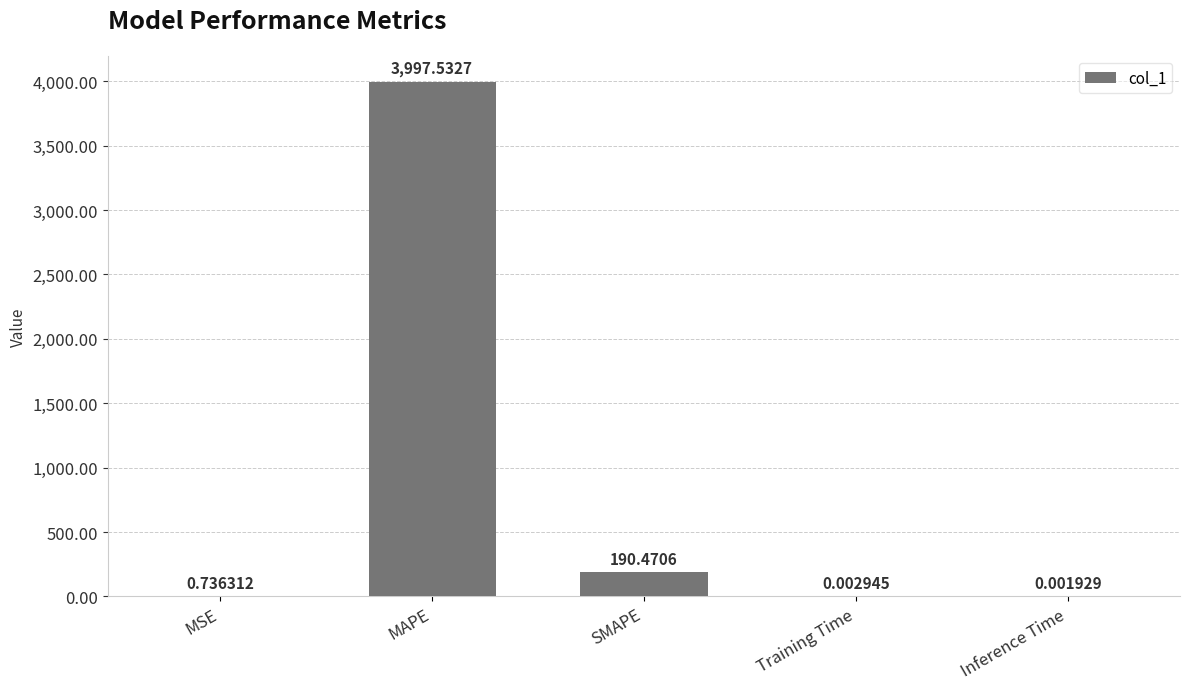

Which has a higher value, MSE or Inference Time?

MSE